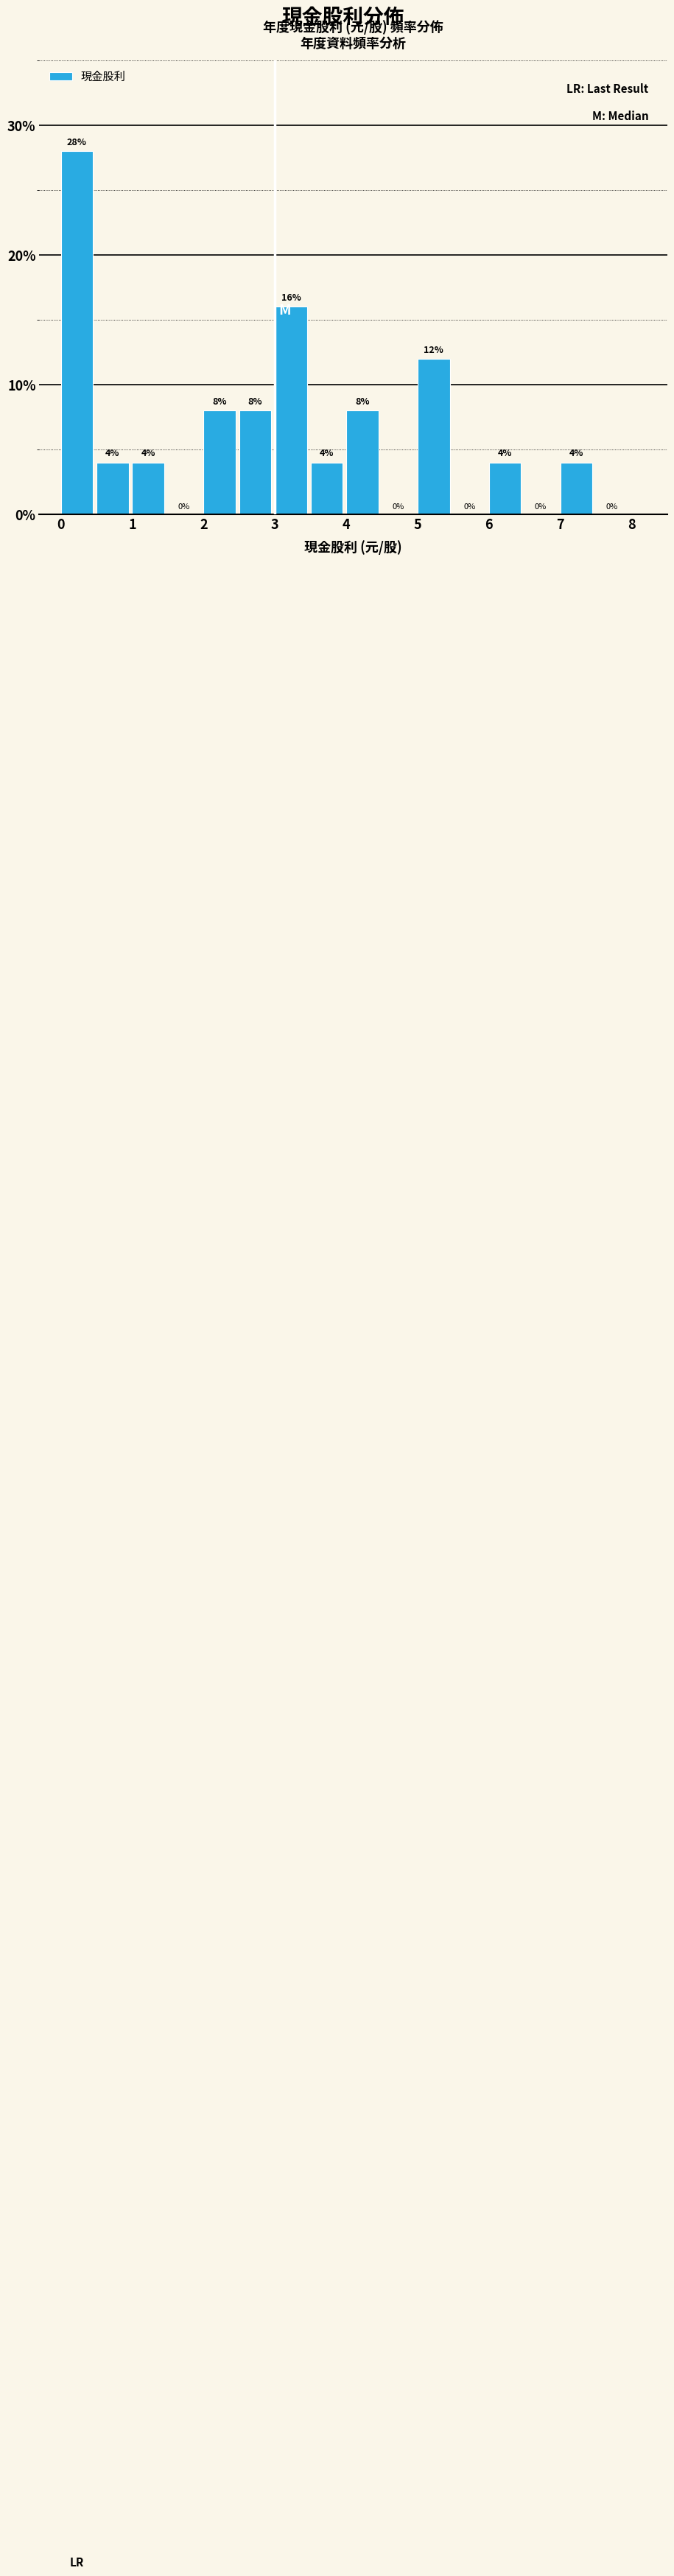

Reading left to right, list every bar in this chart as the range it spans on the x-axis followed by its height.

0.0 to 0.5: 28
0.5 to 1.0: 4
1.0 to 1.5: 4
1.5 to 2.0: 0
2.0 to 2.5: 8
2.5 to 3.0: 8
3.0 to 3.5: 16
3.5 to 4.0: 4
4.0 to 4.5: 8
4.5 to 5.0: 0
5.0 to 5.5: 12
5.5 to 6.0: 0
6.0 to 6.5: 4
6.5 to 7.0: 0
7.0 to 7.5: 4
7.5 to 8.0: 0